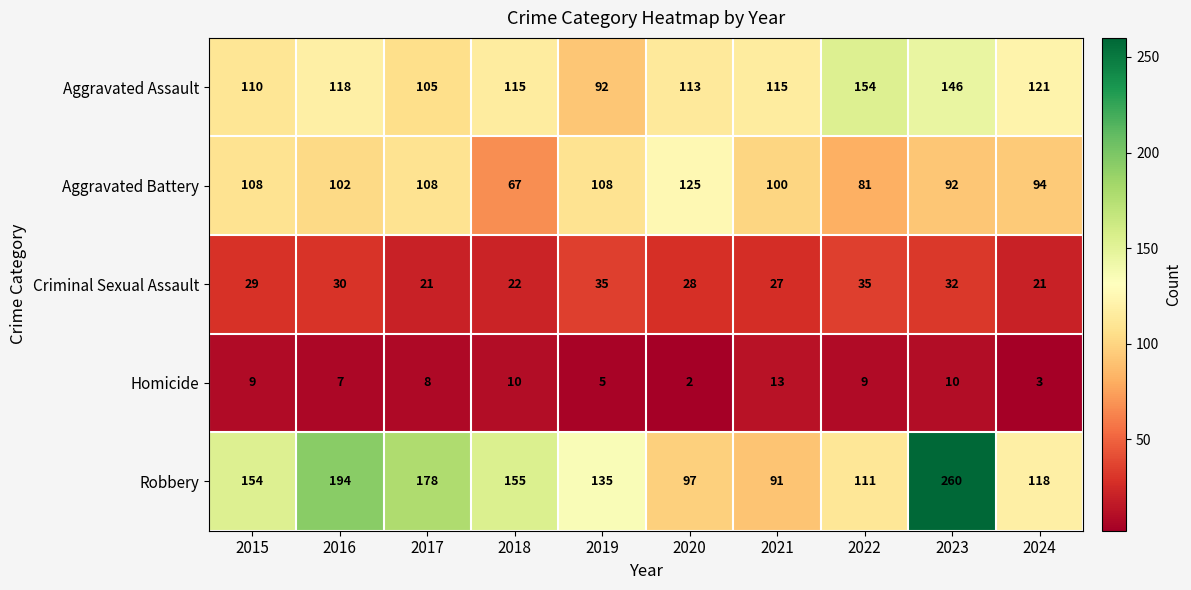

What is the greatest value displayed?

260